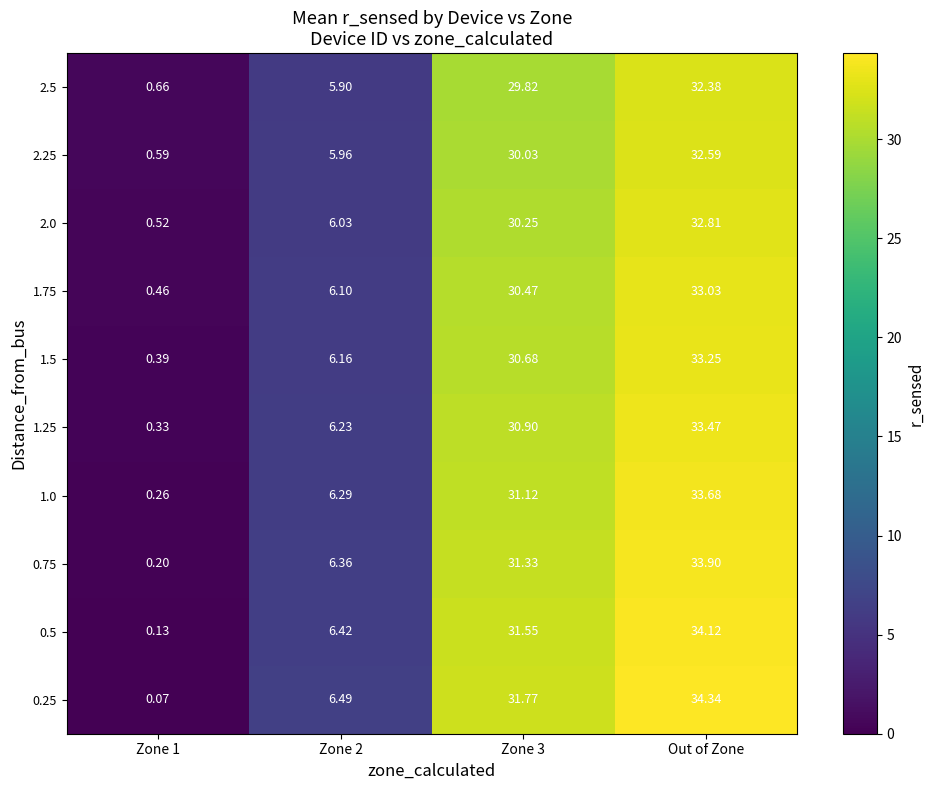

At which category does the chart reach its peak across all series?

Out of Zone